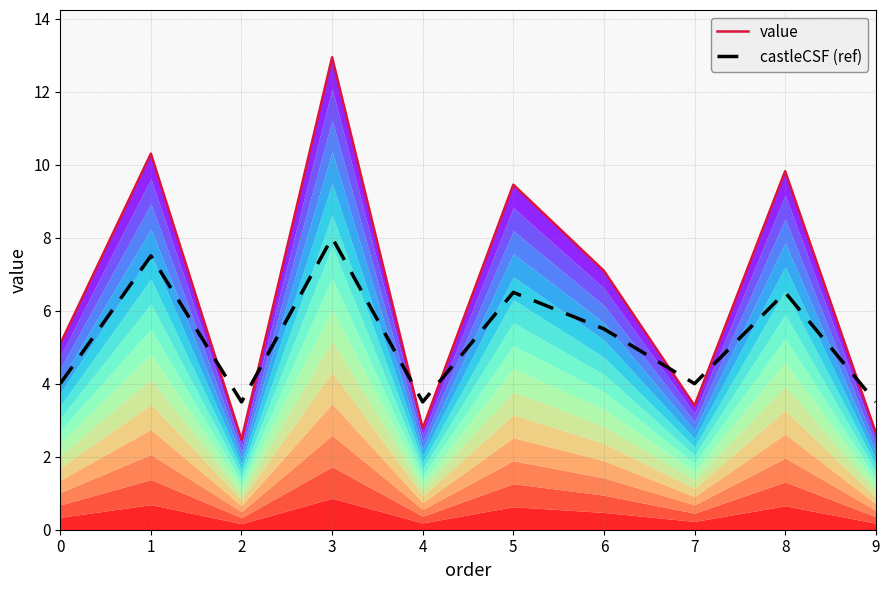

How many distinct data groups are displayed?

2